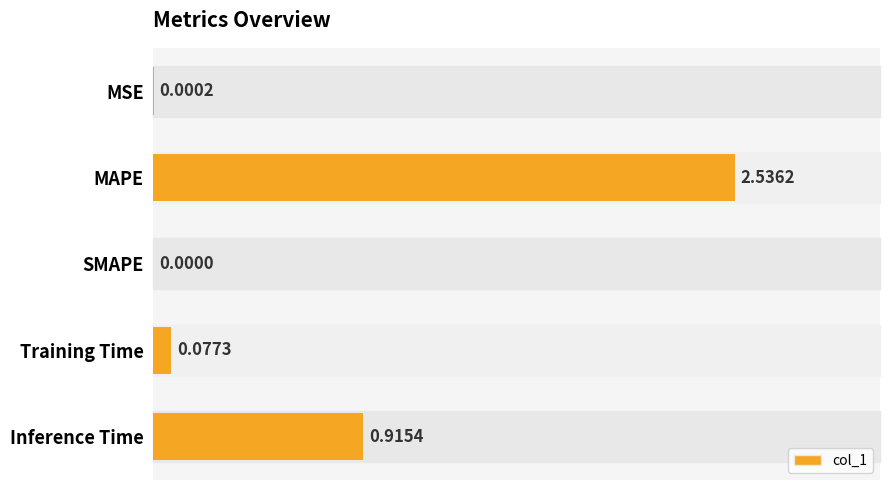

What is the average value?

0.7